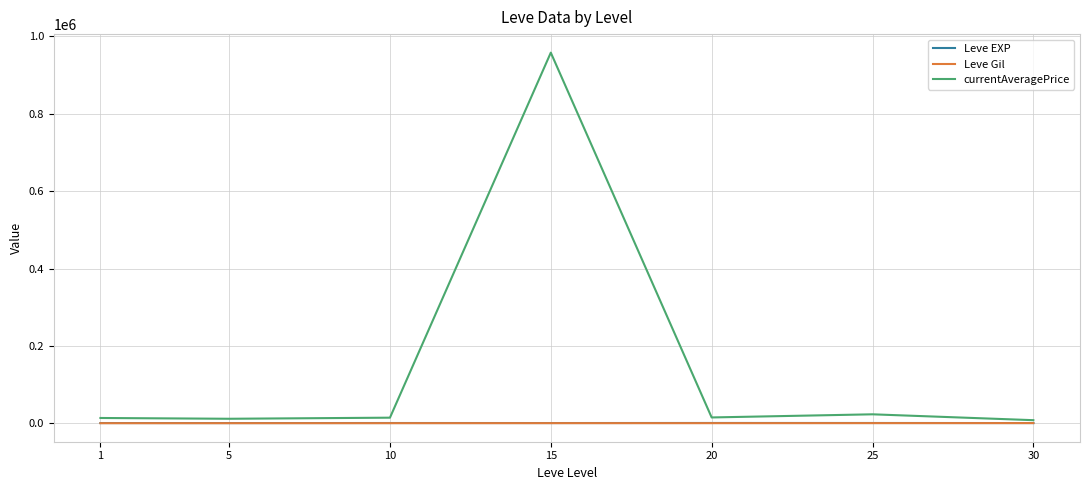

Which series has the largest range (max minus min)?

currentAveragePrice